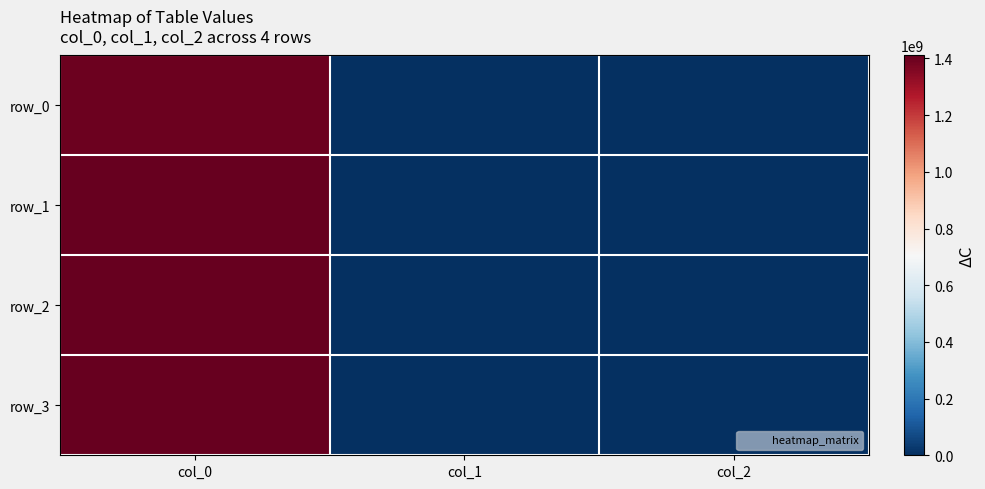

What is the average value of the row_0 series?

465252434